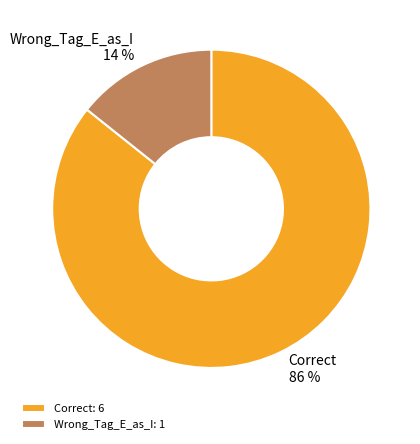

Is there a majority slice in this chart?

Yes